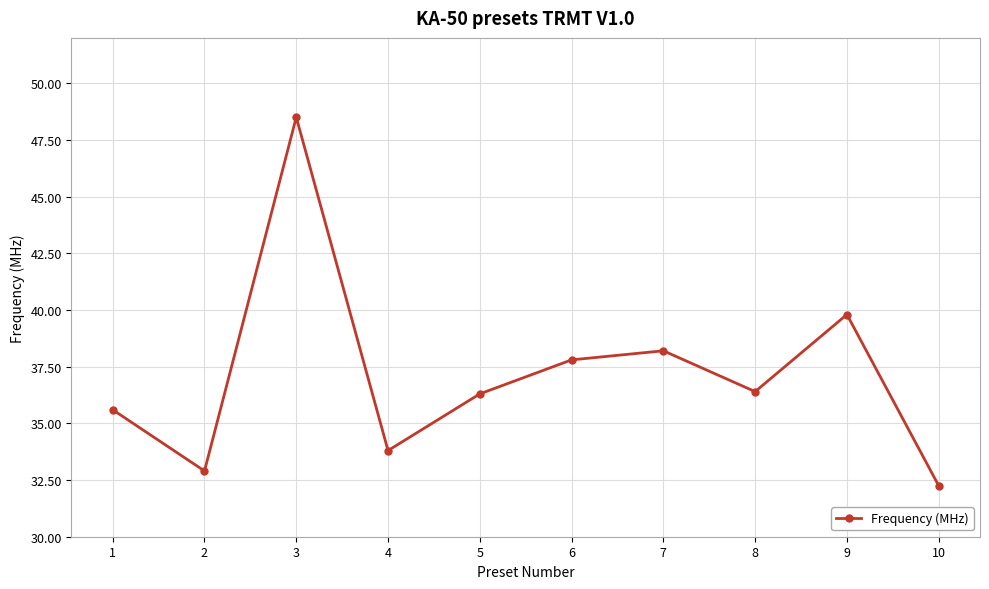

The chart shows a value of 36.4 at 8. True or false?

True